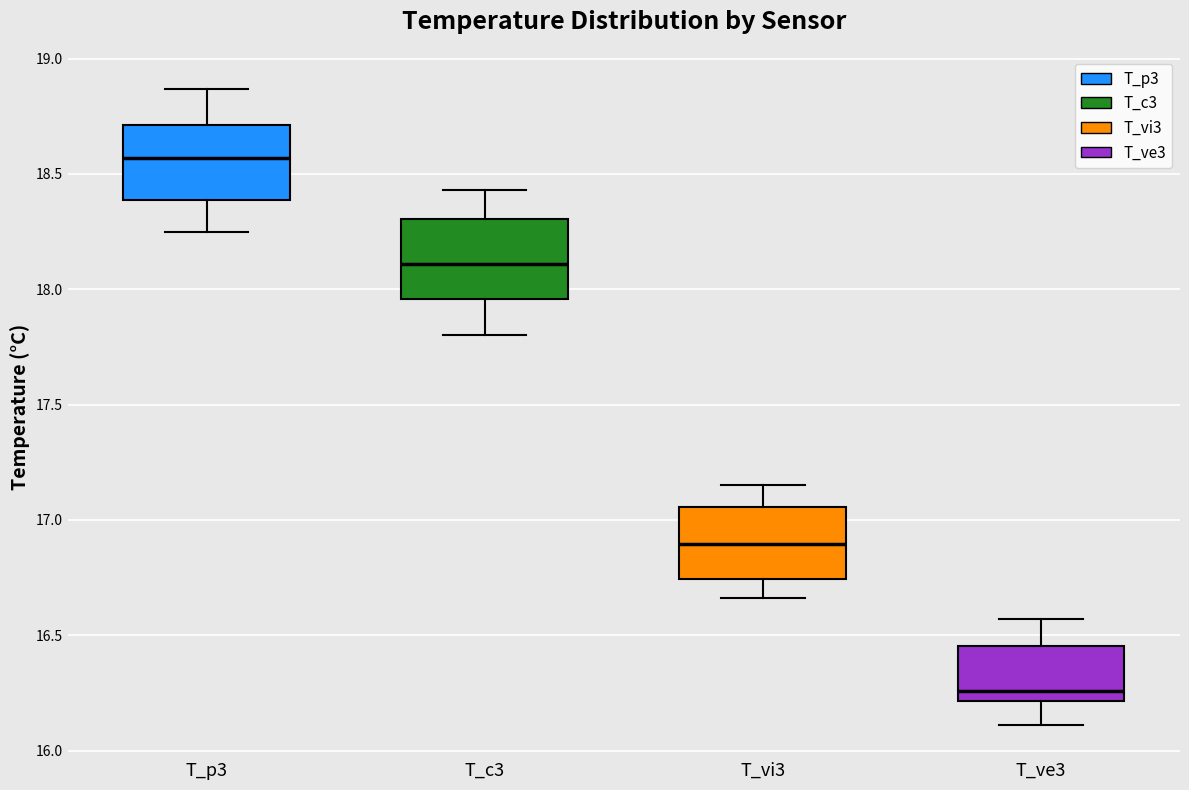

Where does the upper whisker of the box for T_c3 end on the y-axis? The values are not printed on the chart, so give them approximately, as read against the axis.

18.45